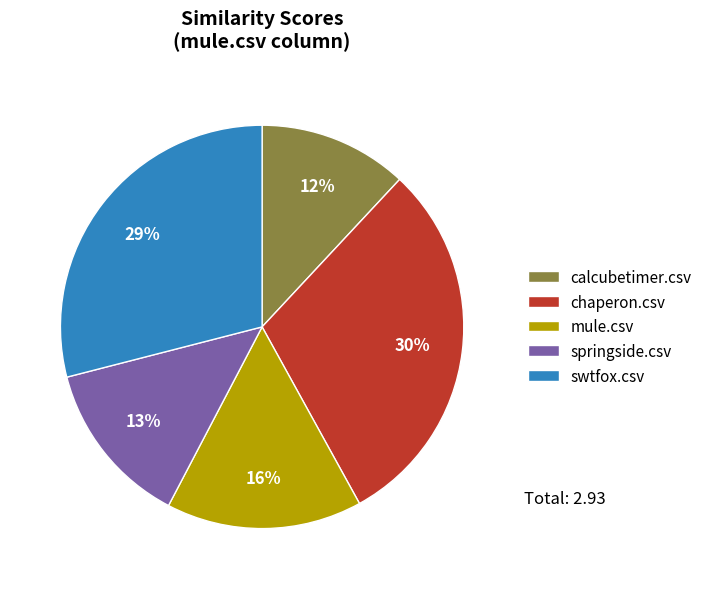

Is it true that springside.csv is 5% of the pie?

False